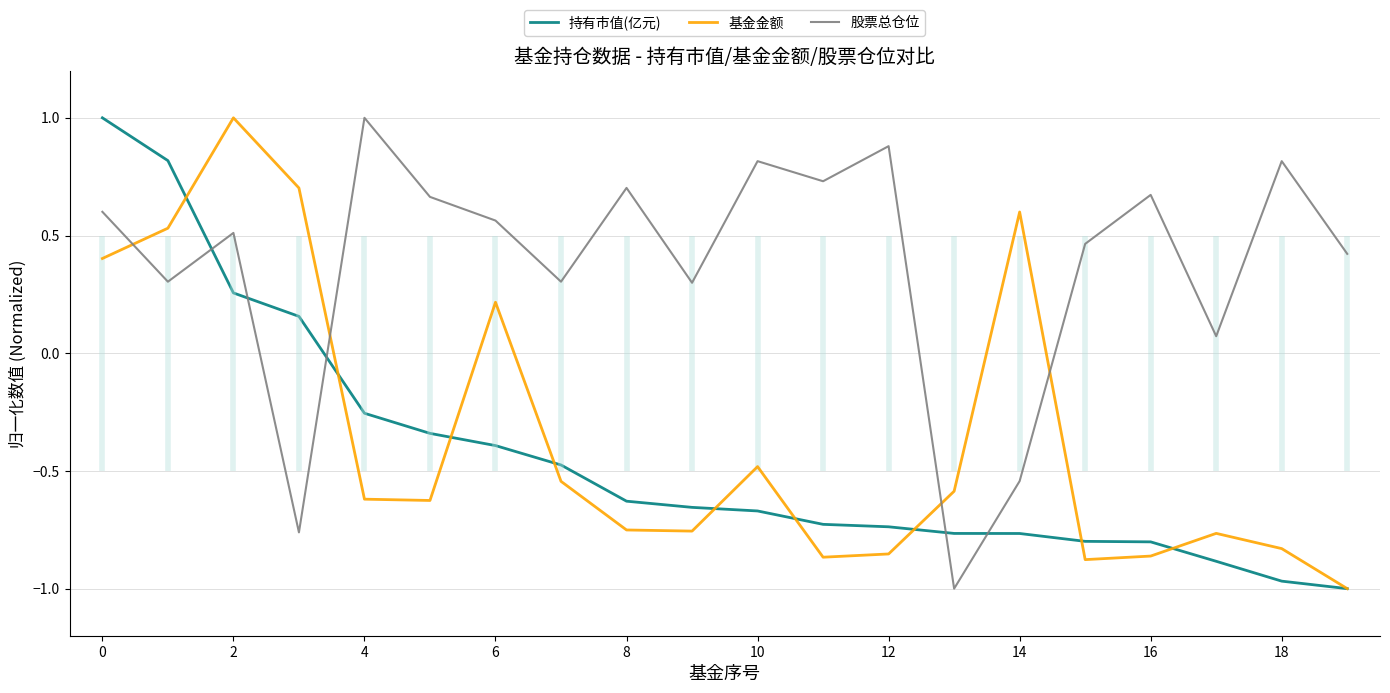

What is the value of the 持有市值(亿元) point at the 6th from the left?

-0.3